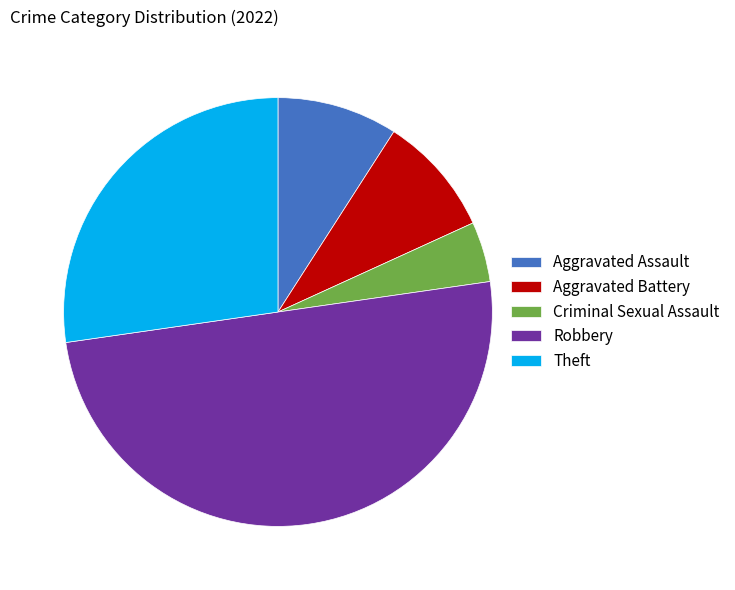

The Criminal Sexual Assault slice represents 13% of the pie. True or false?

False